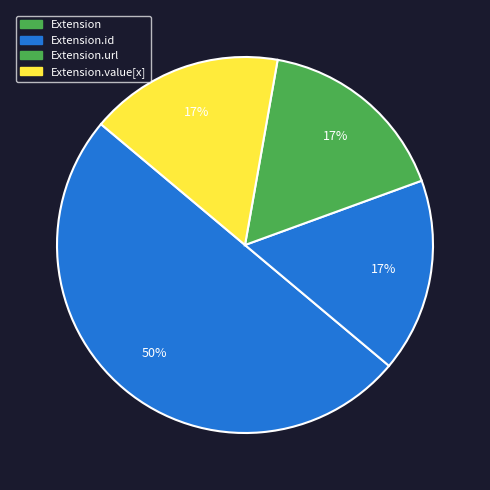

Which category has the smallest portion of the pie?

Extension